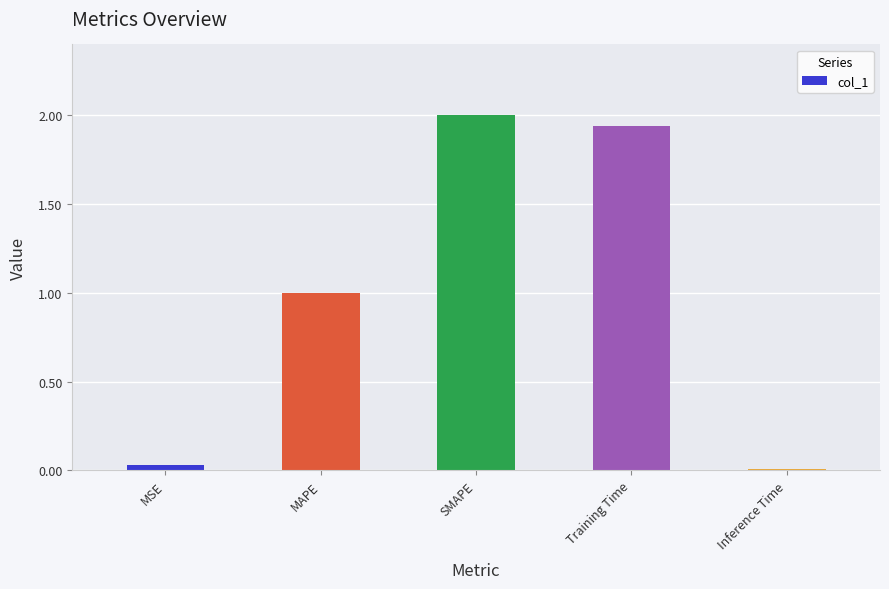

What is the approximate value at MAPE?

1.0